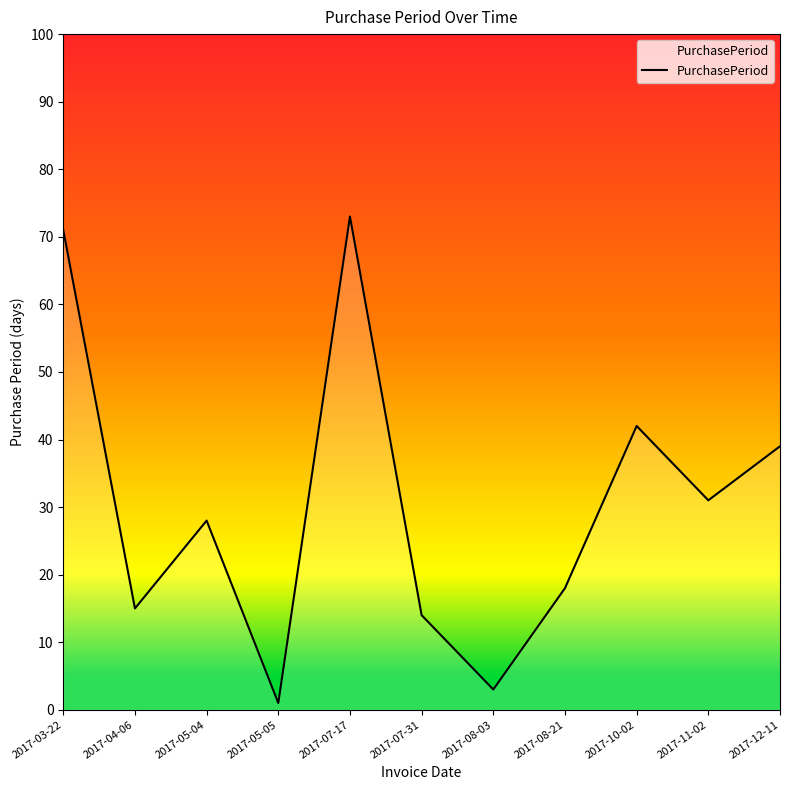

Reading left to right, what are all the values shown in this chart?

2017-03-22=71	2017-04-06=15	2017-05-04=28	2017-05-05=1	2017-07-17=73	2017-07-31=14	2017-08-03=3	2017-08-21=18	2017-10-02=42	2017-11-02=31	2017-12-11=39